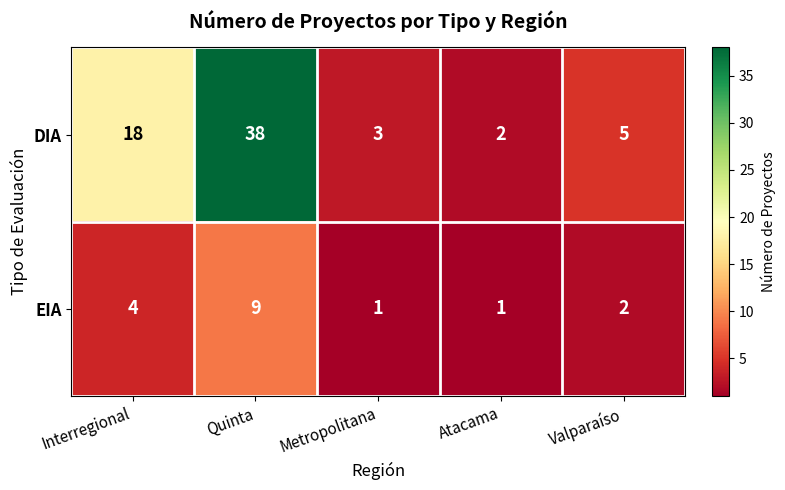

Reading left to right, what are all the values shown in this chart?

DIA: 18	38	3	2	5
EIA: 4	9	1	1	2